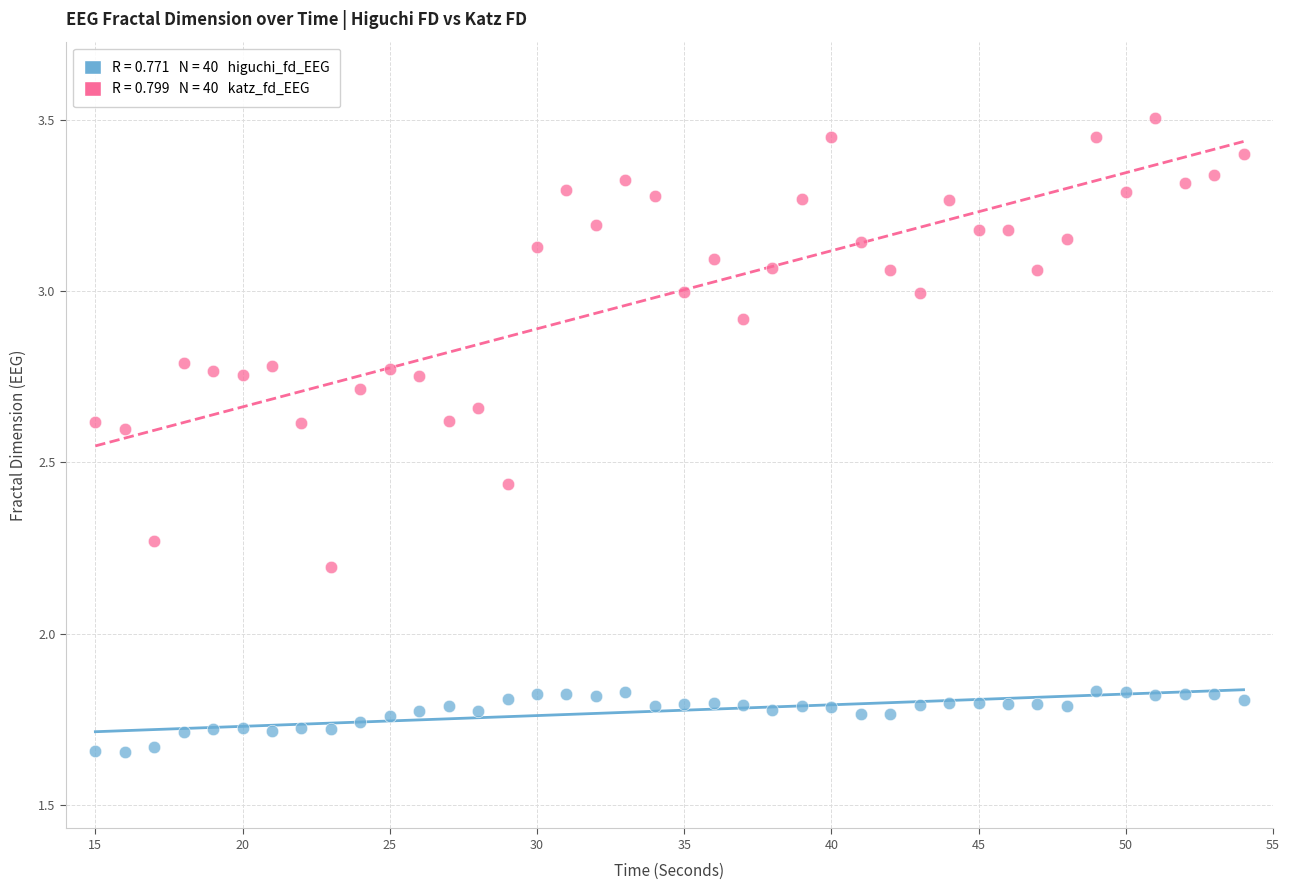

Across all data points, what is the range of Y values (max minus min)?

1.9